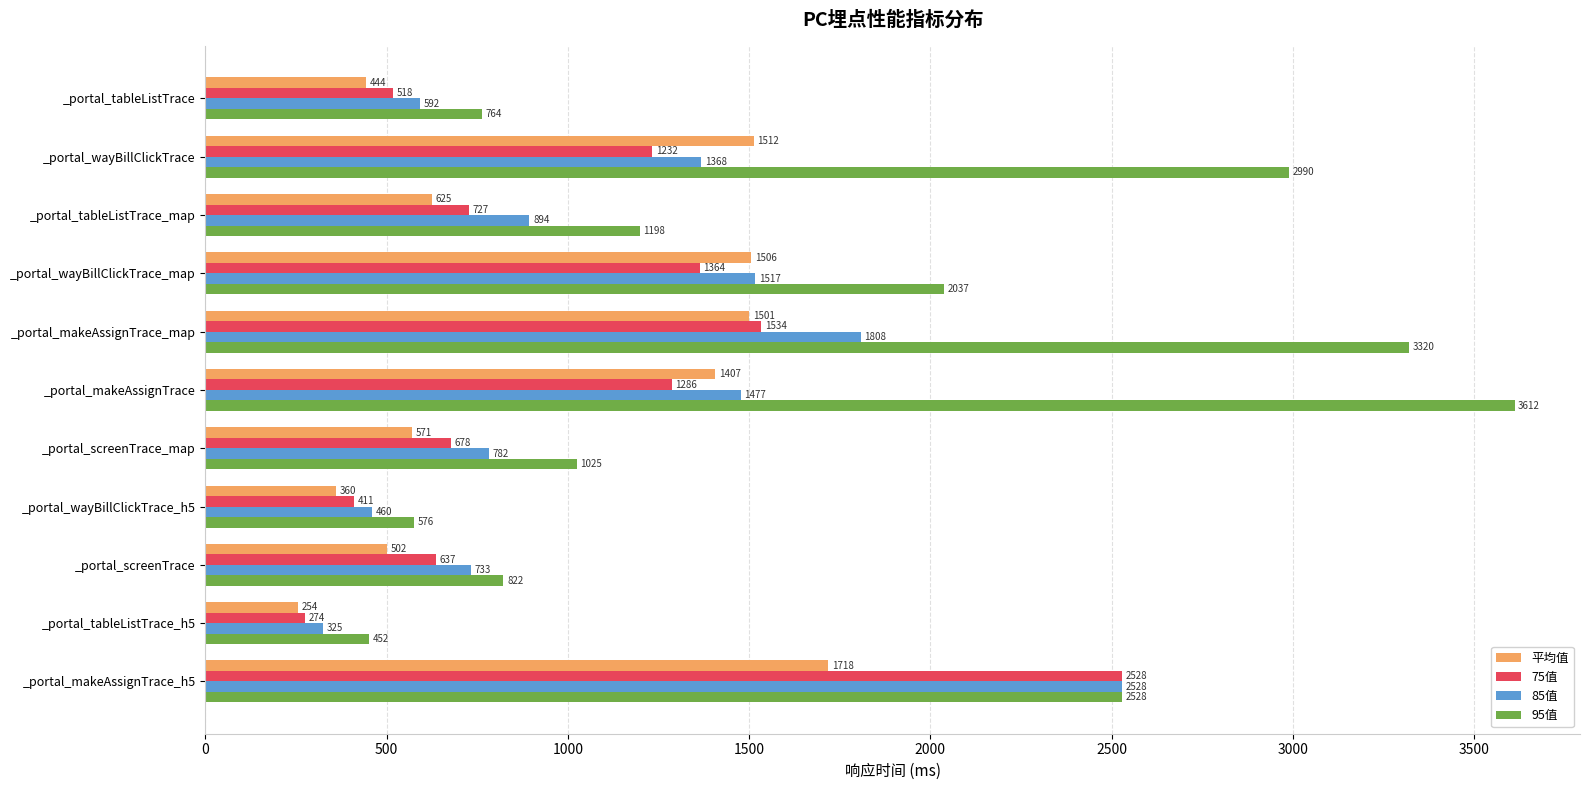

Count the number of categories in the chart.

11